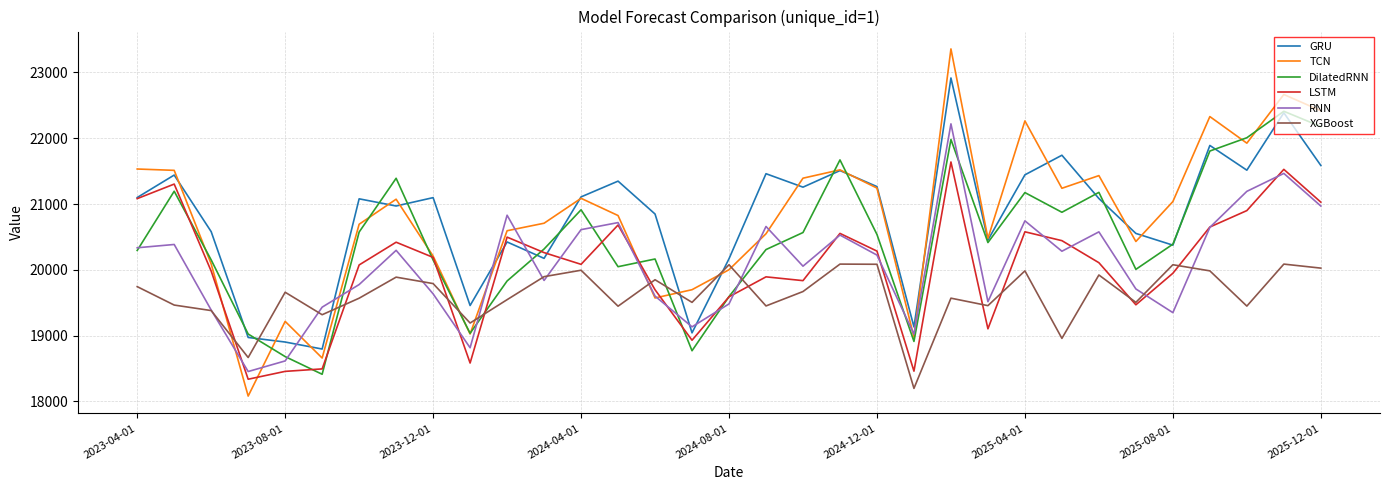

True or false: RNN and GRU intersect in this chart.

True